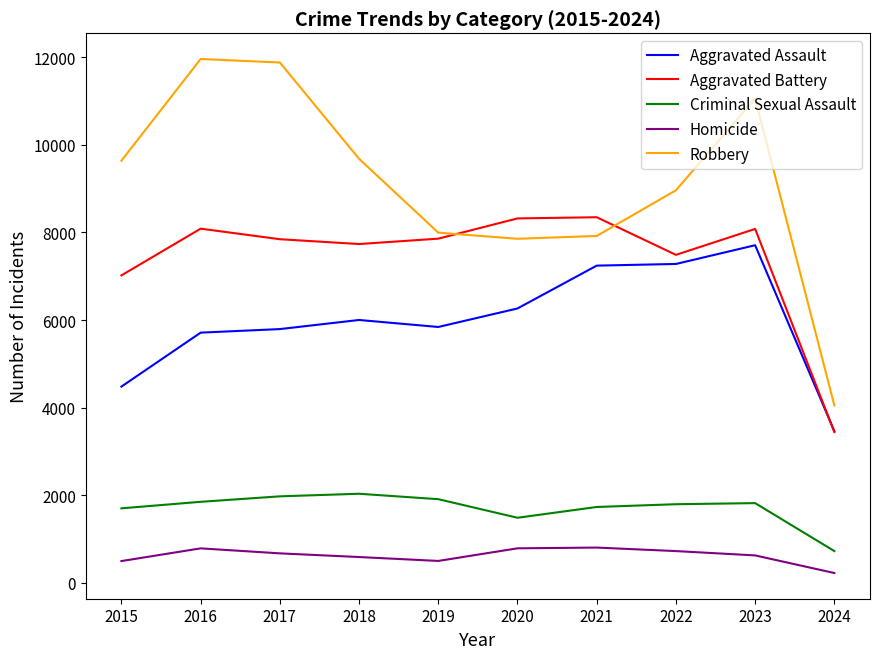

Is it true that Robbery equals 1268 at 2024?

False